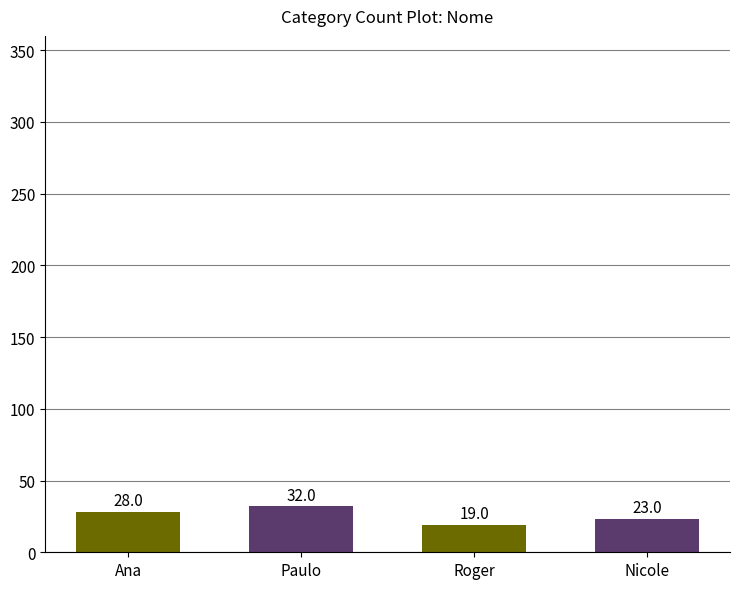

What is the label of the 4th bar from the right?

Ana